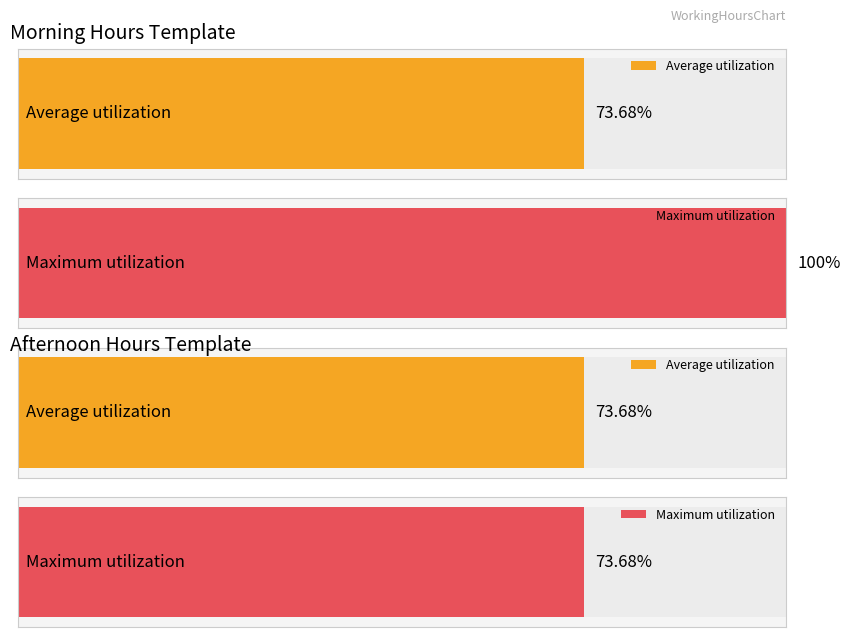

List the series in order of their peak value, highest first.

Morning, Afternoon